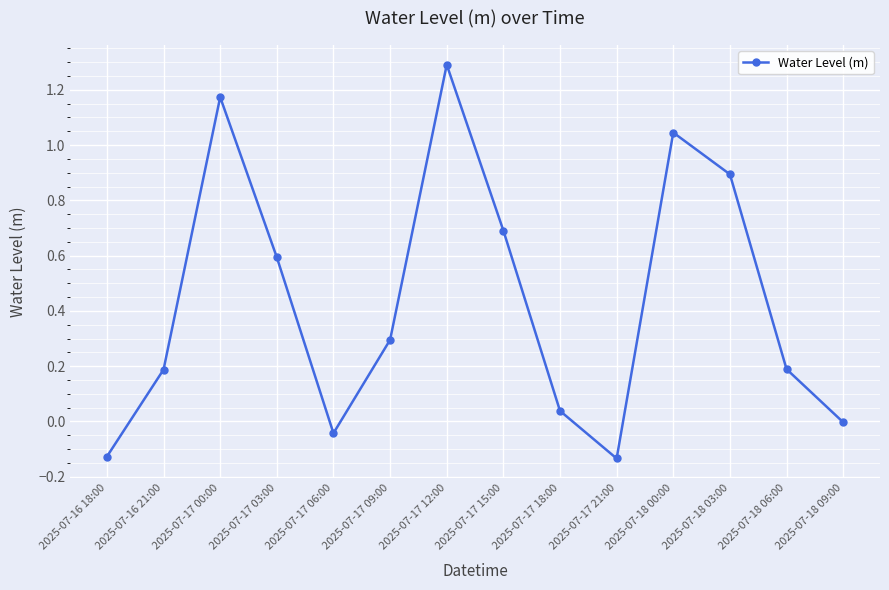

What is the difference between the maximum and minimum values?

1.4